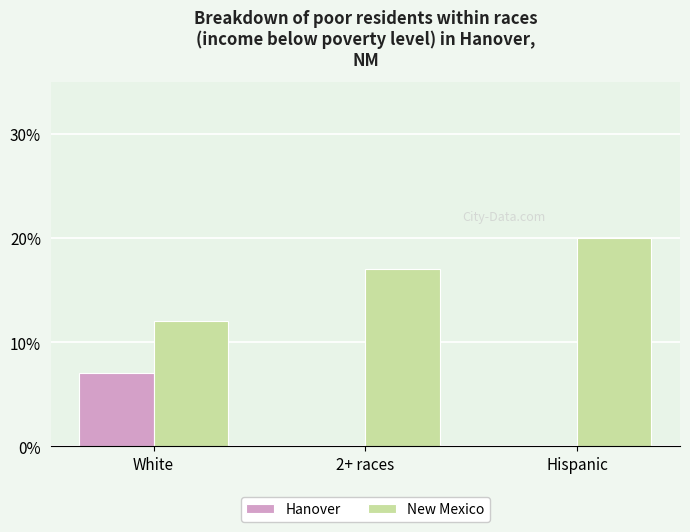

True or false: New Mexico has a value of 13 at Hispanic.

False